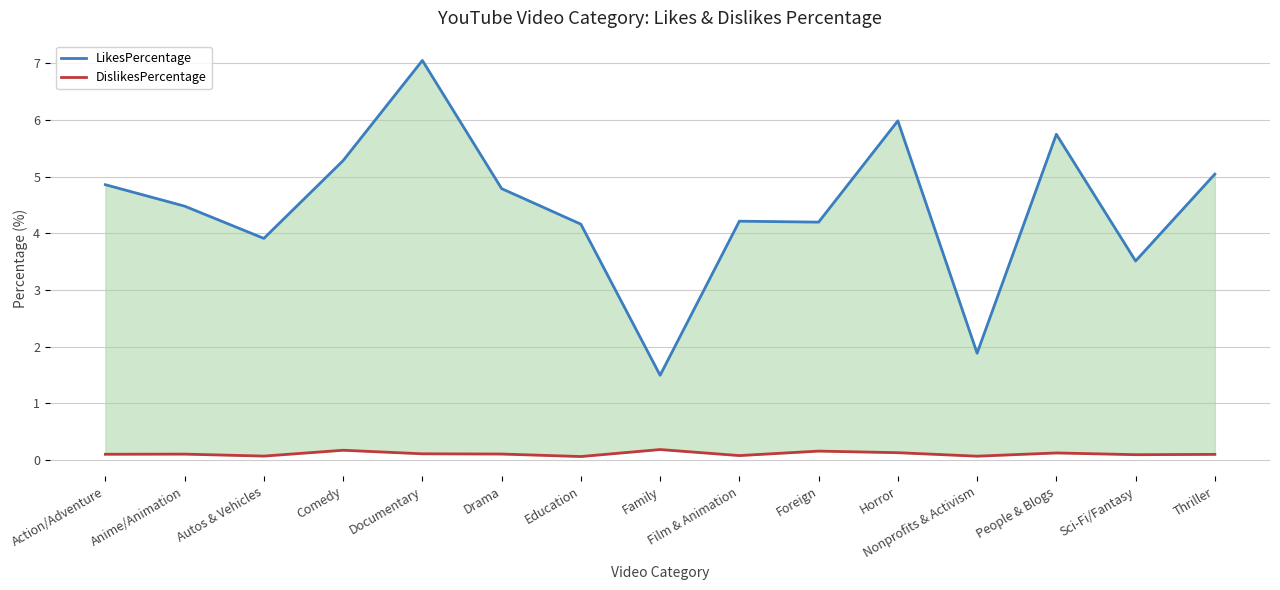

Is the value of DislikesPercentage at Horror greater than the value of LikesPercentage at Film & Animation?

No